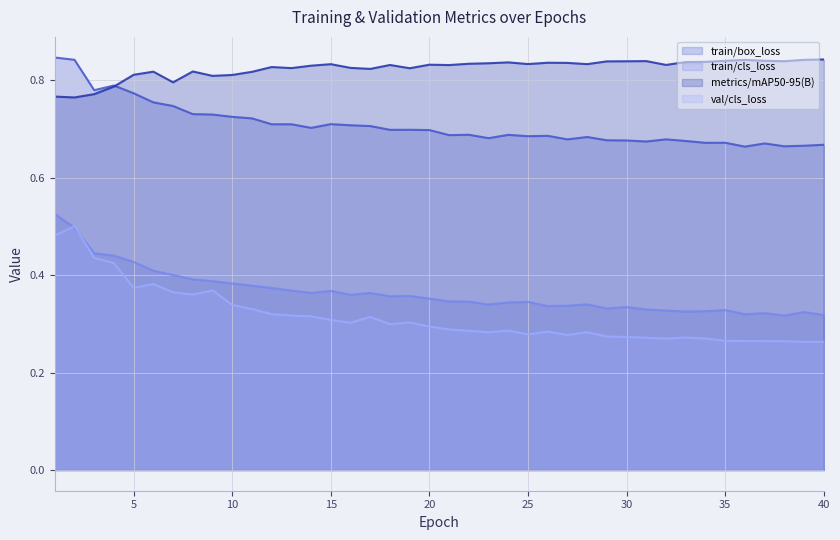

Reading left to right, list all the values displayed in this chart.

train/box_loss: 0.8	0.8	0.8	0.8	0.8	0.8	0.7	0.7	0.7	0.7	0.7	0.7	0.7	0.7	0.7	0.7	0.7	0.7	0.7	0.7	0.7	0.7	0.7	0.7	0.7	0.7	0.7	0.7	0.7	0.7	0.7	0.7	0.7	0.7	0.7	0.7	0.7	0.7	0.7	0.7
train/cls_loss: 0.5	0.5	0.4	0.4	0.4	0.4	0.4	0.4	0.4	0.4	0.4	0.4	0.4	0.4	0.4	0.4	0.4	0.4	0.4	0.4	0.3	0.3	0.3	0.3	0.3	0.3	0.3	0.3	0.3	0.3	0.3	0.3	0.3	0.3	0.3	0.3	0.3	0.3	0.3	0.3
metrics/mAP50-95(B): 0.8	0.8	0.8	0.8	0.8	0.8	0.8	0.8	0.8	0.8	0.8	0.8	0.8	0.8	0.8	0.8	0.8	0.8	0.8	0.8	0.8	0.8	0.8	0.8	0.8	0.8	0.8	0.8	0.8	0.8	0.8	0.8	0.8	0.8	0.8	0.8	0.8	0.8	0.8	0.8
val/cls_loss: 0.5	0.5	0.4	0.4	0.4	0.4	0.4	0.4	0.4	0.3	0.3	0.3	0.3	0.3	0.3	0.3	0.3	0.3	0.3	0.3	0.3	0.3	0.3	0.3	0.3	0.3	0.3	0.3	0.3	0.3	0.3	0.3	0.3	0.3	0.3	0.3	0.3	0.3	0.3	0.3